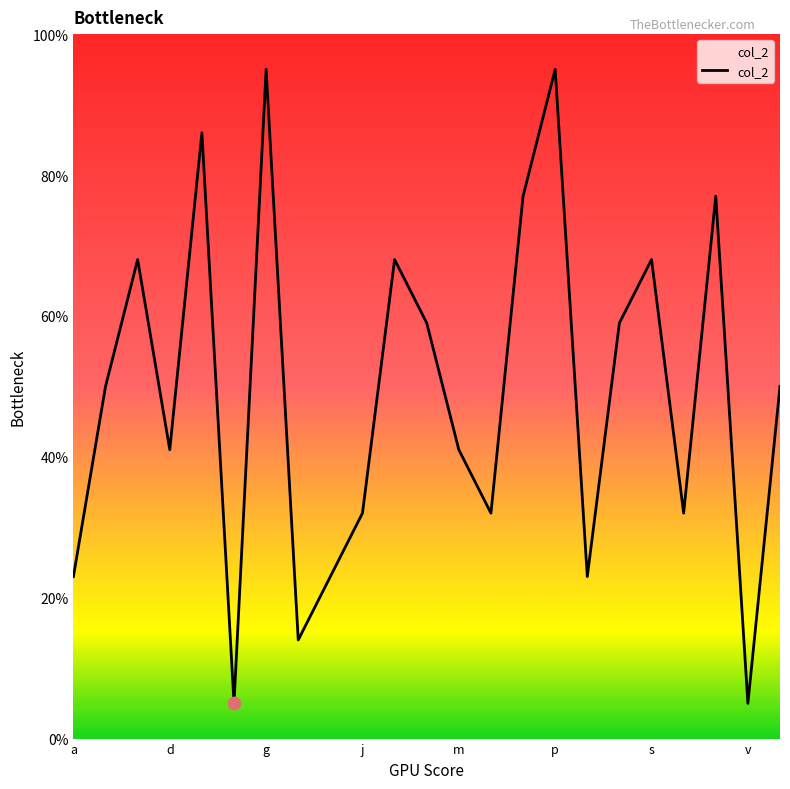

What is the greatest value displayed?

95